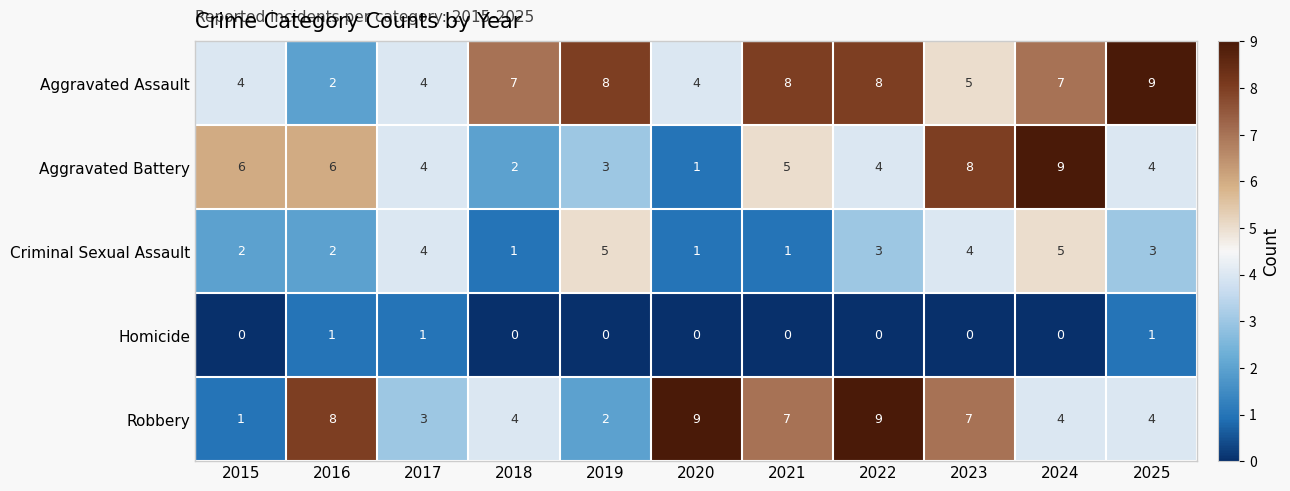

What is the difference between the Robbery values at 2019 and 2022?

7